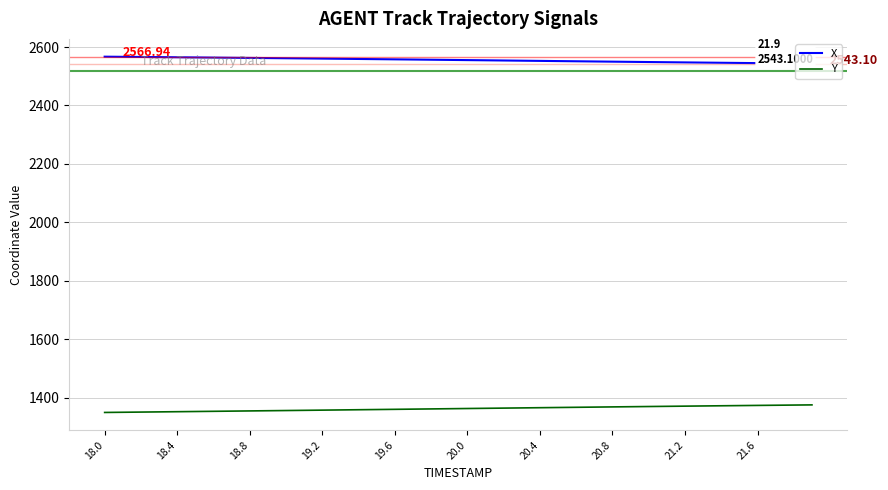

At how many categories does at least one series exceed 1535?

40